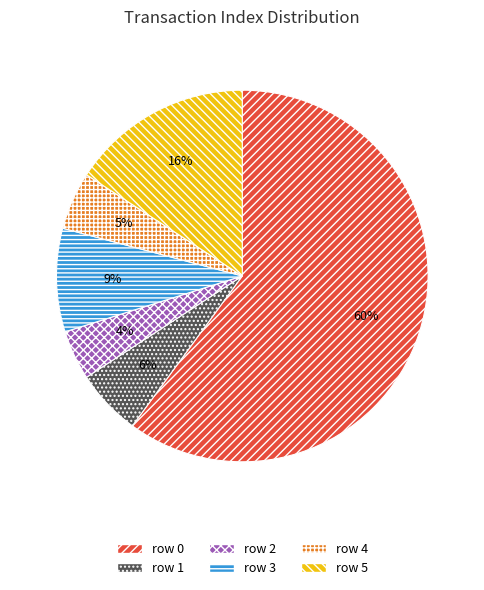

Which has a higher value, row 5 or row 2?

row 5